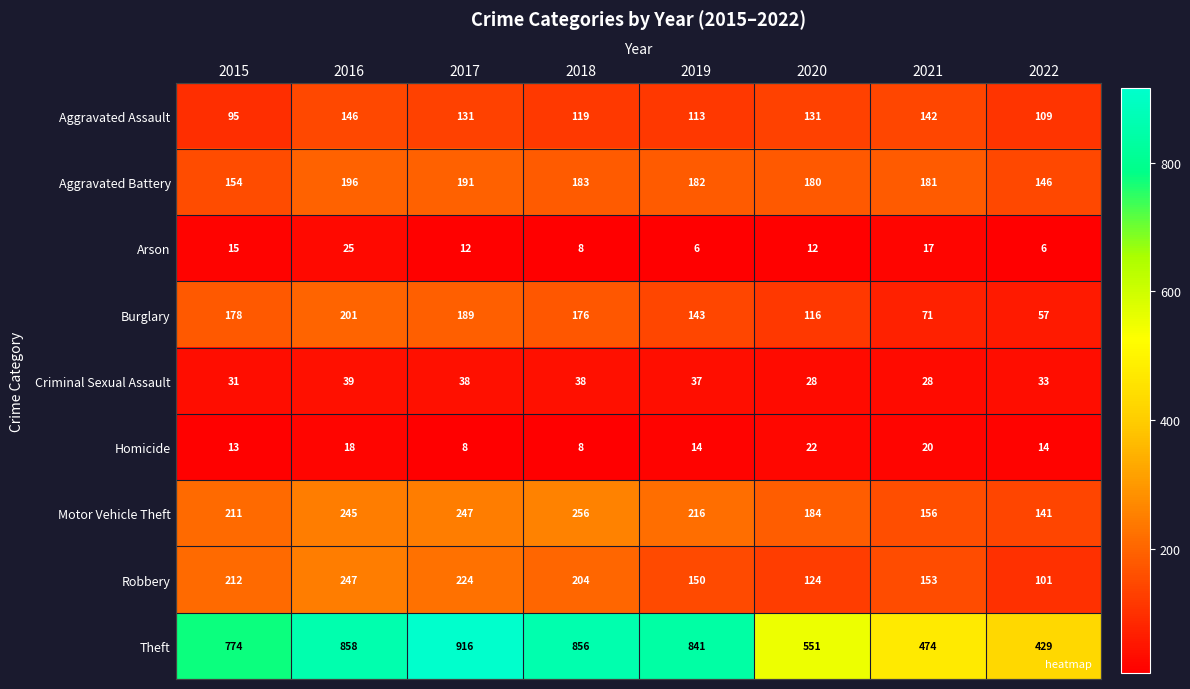

What is the total value across all series at 2016?

1975